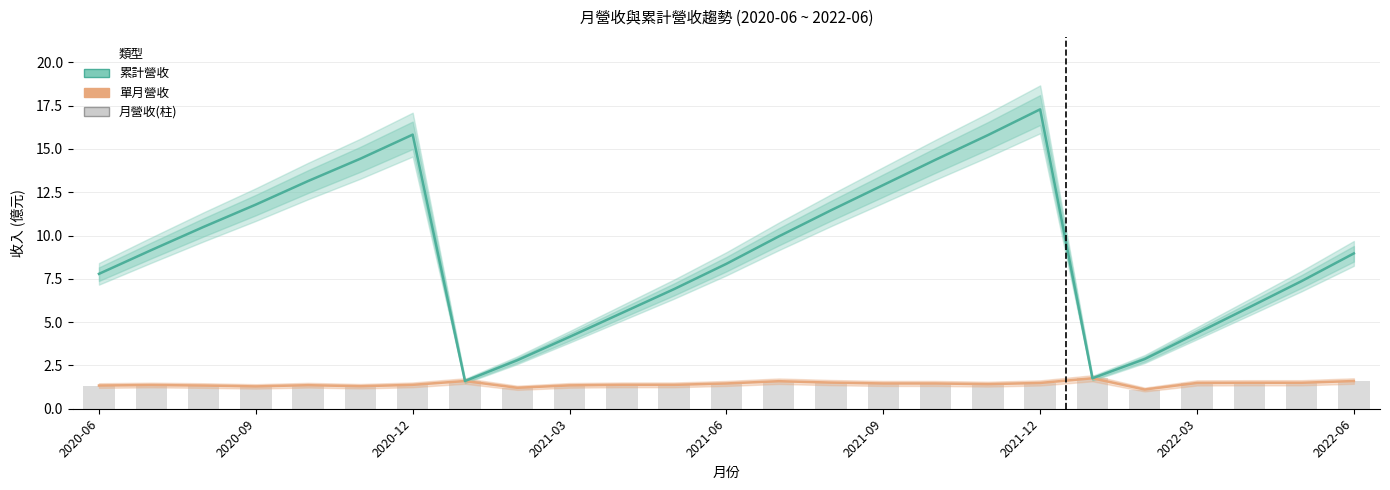

Rank the series by their maximum value, from highest to lowest.

累計營收, 單月營收